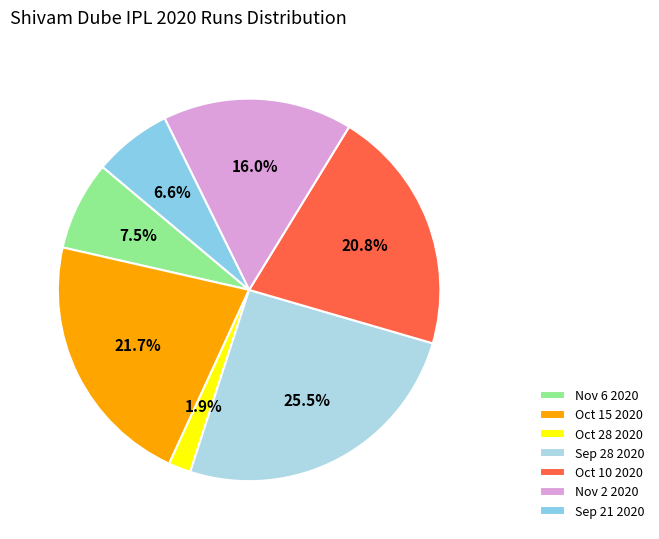

To the nearest percent, what is the difference between the Nov 6 2020 and Sep 28 2020 slice percentages?

18%